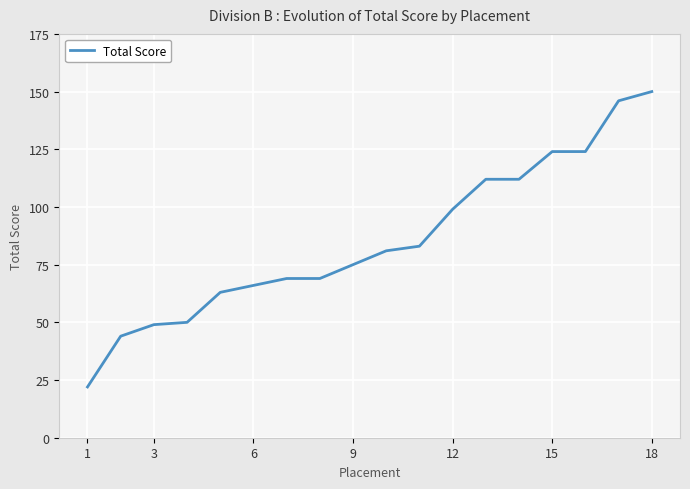

What is the greatest value displayed?

150